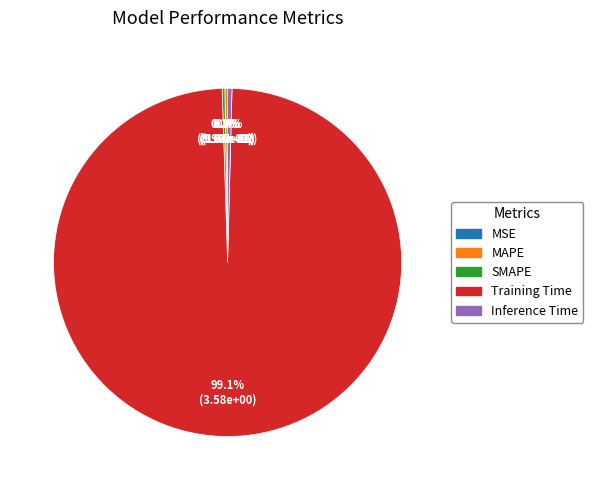

True or false: Inference Time accounts for 0% of the total.

True